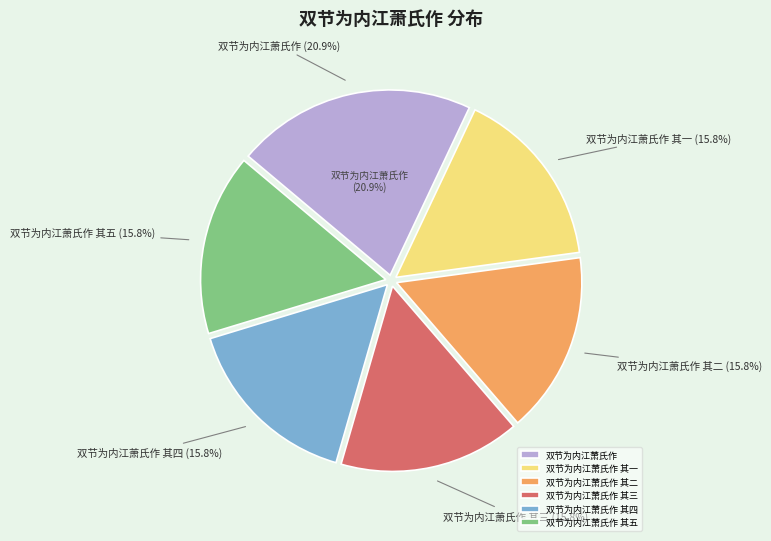

To the nearest percent, what is the difference between the largest and smallest slice percentages?

5%